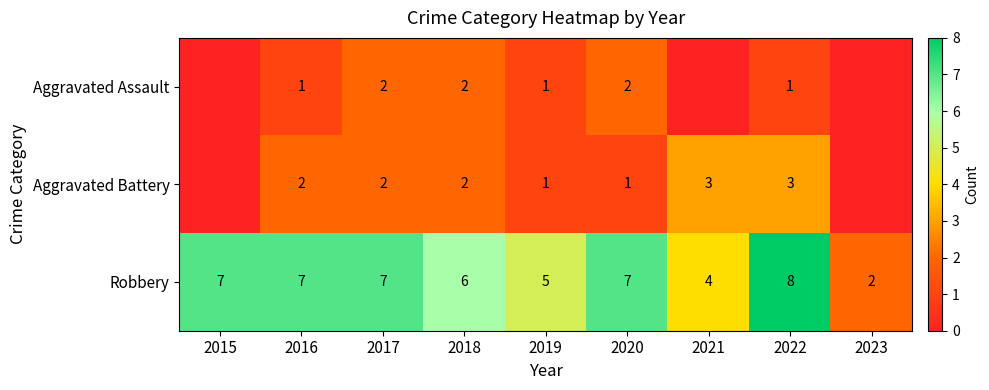

At 2016, list the series in order from smallest to largest.

Aggravated Assault, Aggravated Battery, Robbery